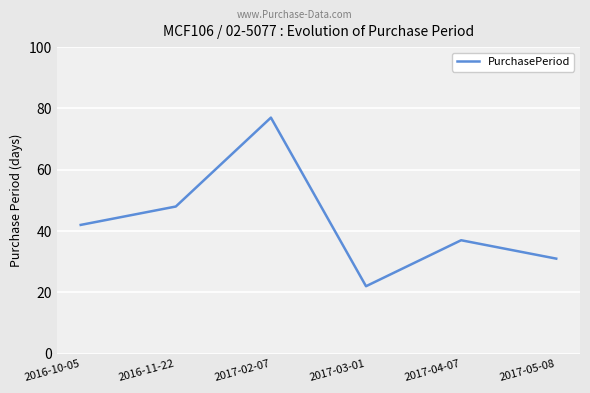

Rank the categories by value from highest to lowest.

2017-02-07, 2016-11-22, 2016-10-05, 2017-04-07, 2017-05-08, 2017-03-01